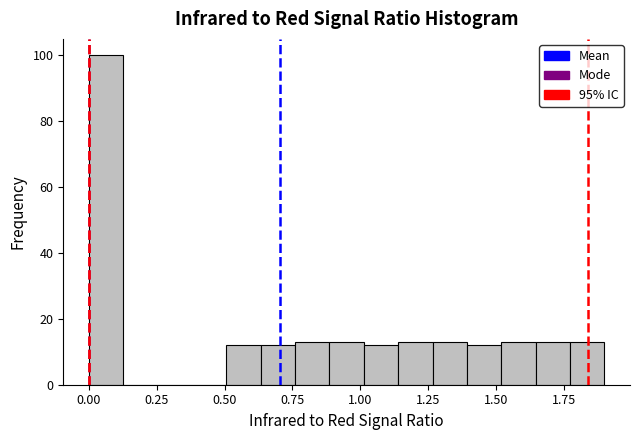

Around what value on the x-axis is the tallest bar? Give the approximate position of its centre, as read against the axis.

0.05